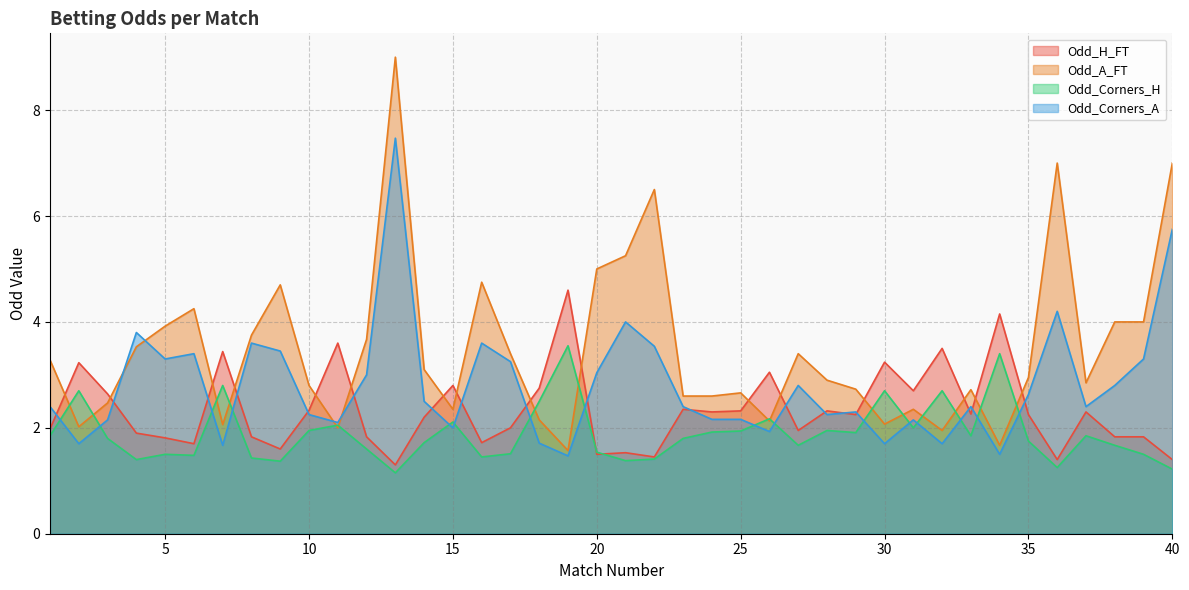

True or false: Odd_H_FT has a value of 1.7 at 16.

True